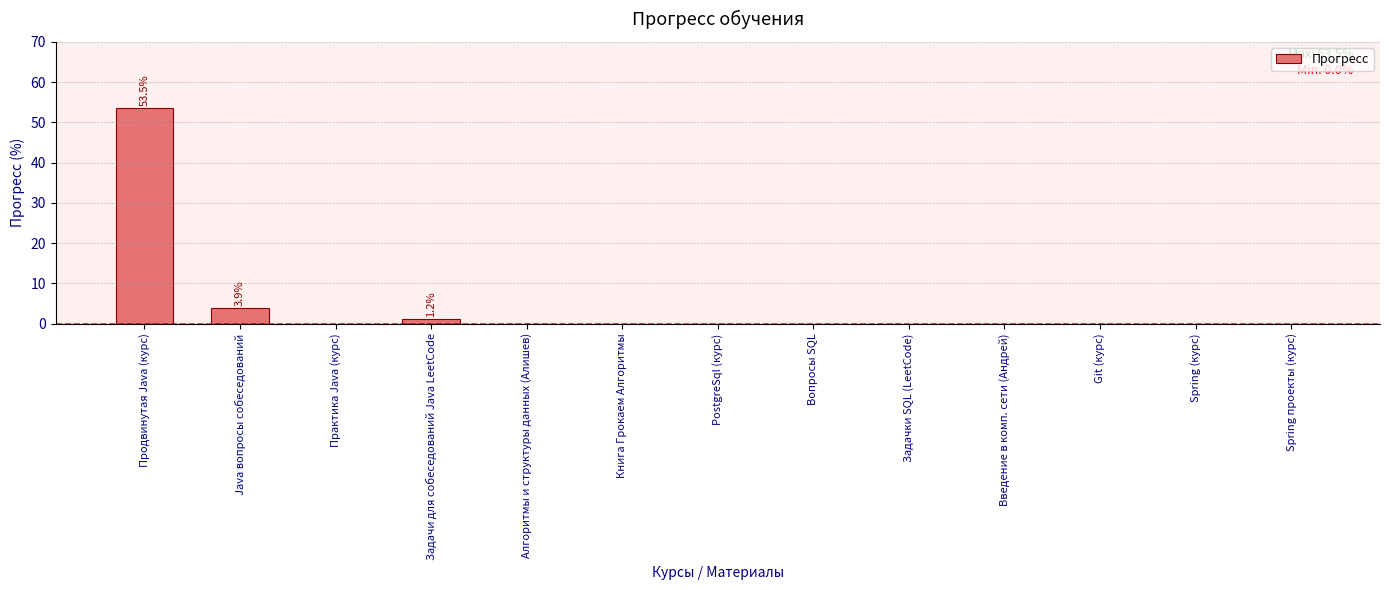

What is the greatest value displayed?

53.5